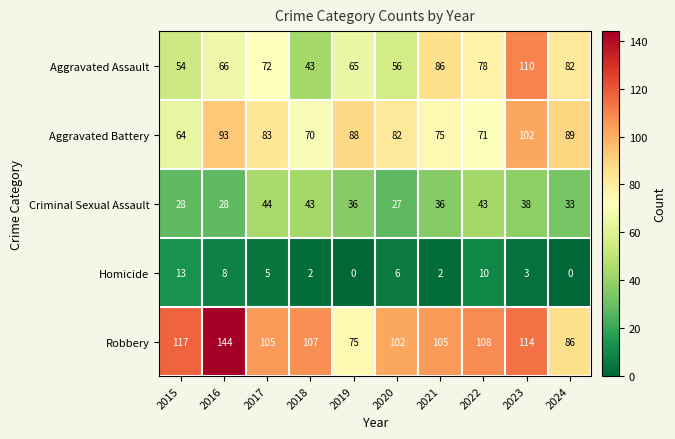

Which series has the largest range (max minus min)?

Robbery